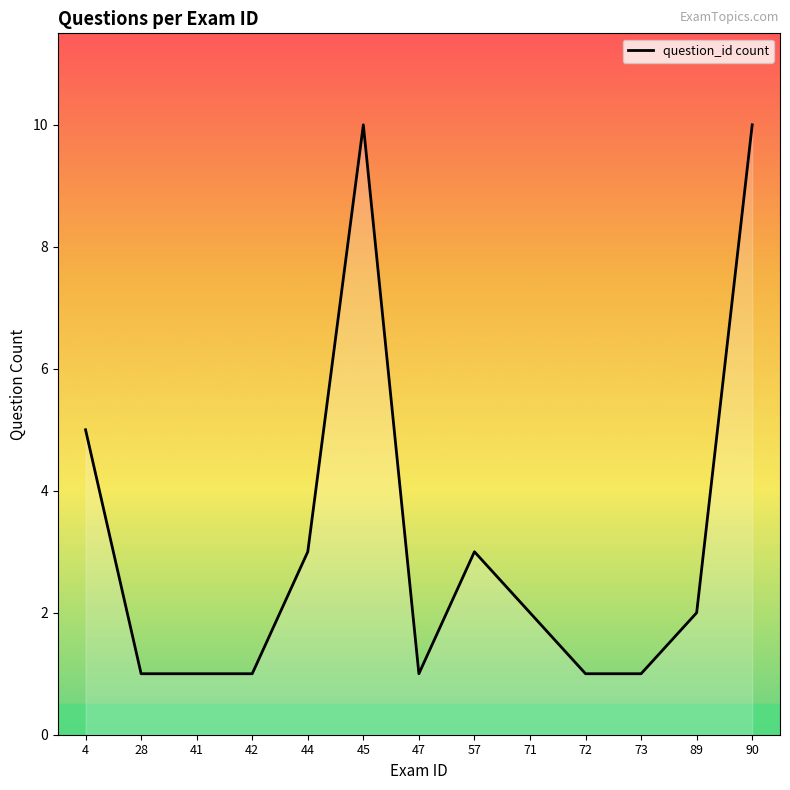

Reading right to left, extract all data points from this chart.

10	2	1	1	2	3	1	10	3	1	1	1	5